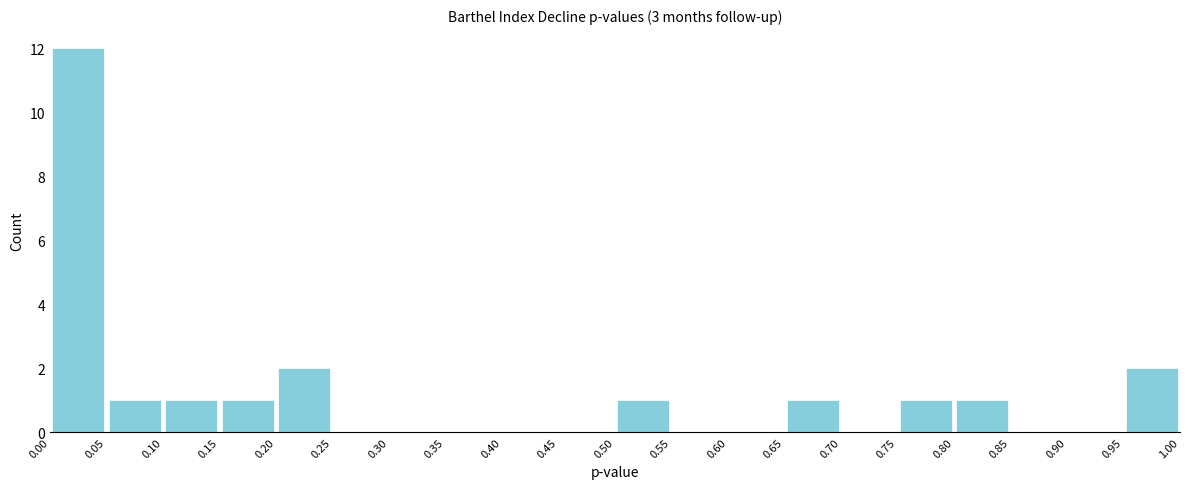

Reading left to right, list every bar in this chart as the range it spans on the x-axis followed by its height. The values are not printed on the chart, so give them approximately, as read against the axis.

0.00 to 0.05: 12
0.05 to 0.10: 1
0.10 to 0.15: 1
0.15 to 0.20: 1
0.20 to 0.25: 2
0.25 to 0.30: 0
0.30 to 0.35: 0
0.35 to 0.40: 0
0.40 to 0.45: 0
0.45 to 0.50: 0
0.50 to 0.55: 1
0.55 to 0.60: 0
0.60 to 0.65: 0
0.65 to 0.70: 1
0.70 to 0.75: 0
0.75 to 0.80: 1
0.80 to 0.85: 1
0.85 to 0.90: 0
0.90 to 0.95: 0
0.95 to 1.00: 2